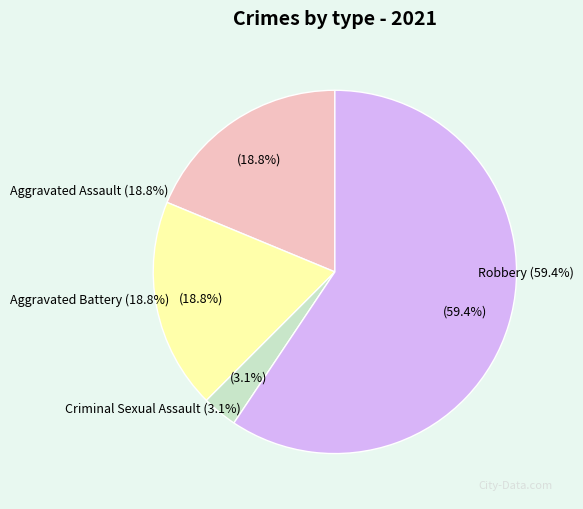

How much of the chart is everything except Criminal Sexual Assault?

96.9%